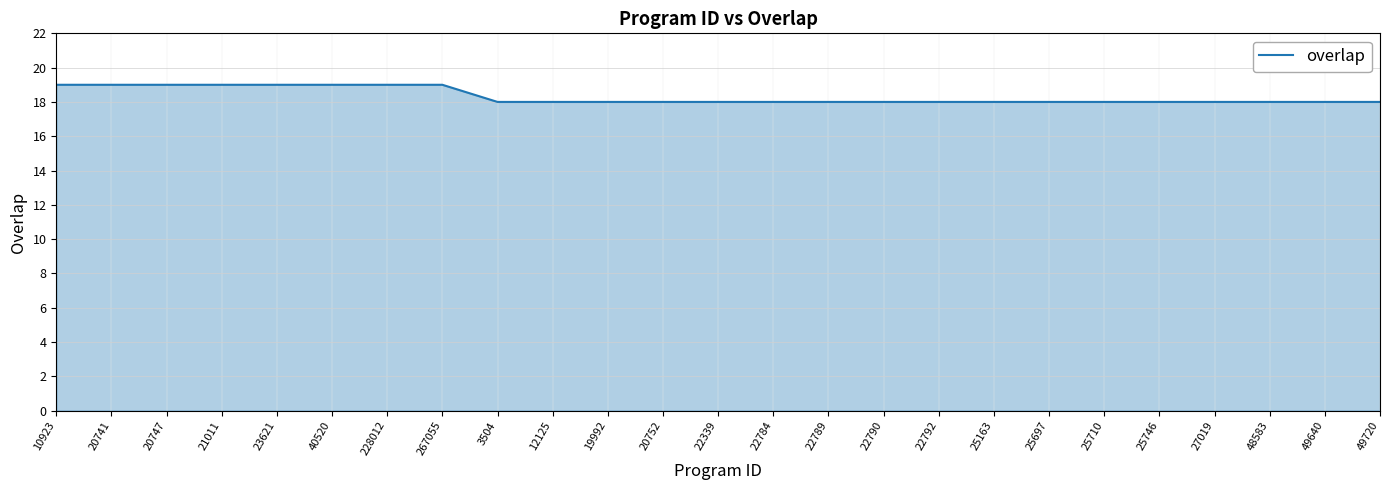

What is the minimum value shown in the chart?

18